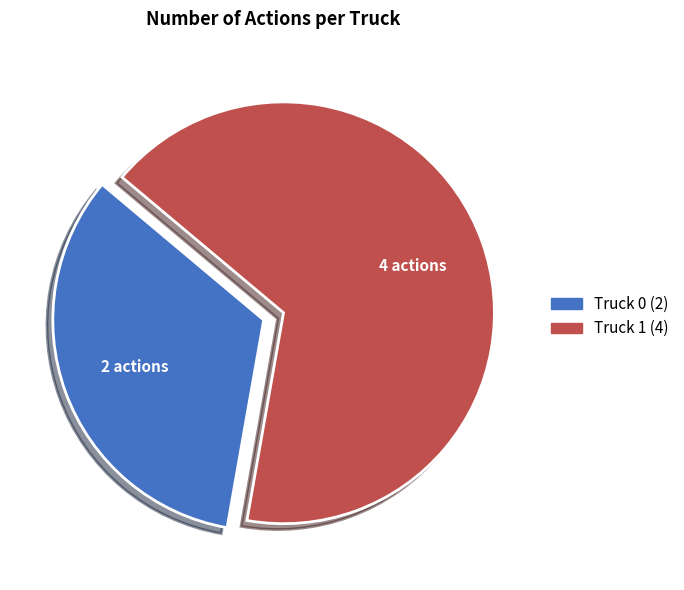

How many segments does this pie chart have?

2